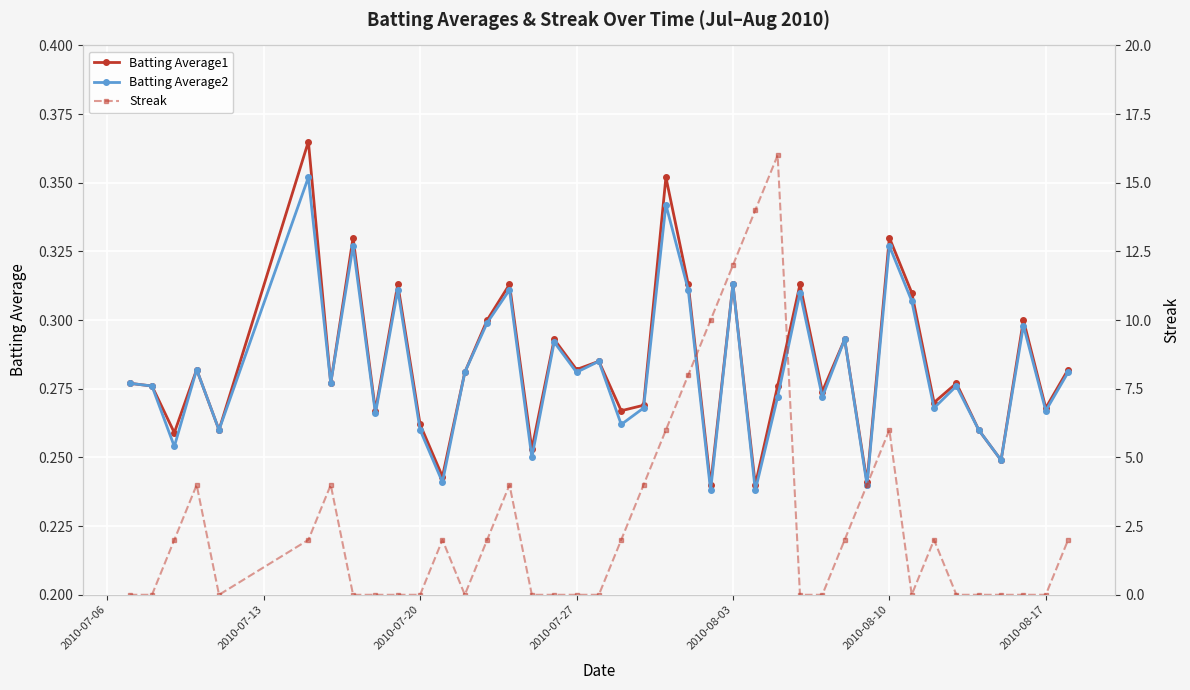

How many Batting Average2 values are between 0 and 1?

40